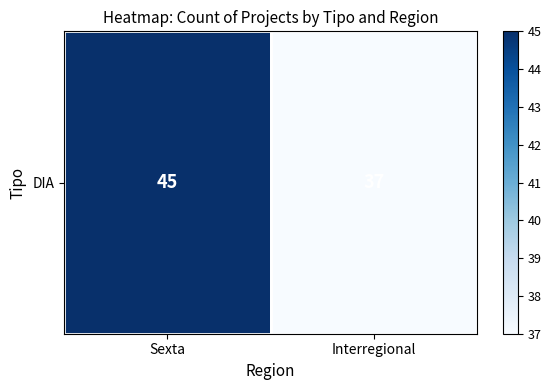

At which category does the chart reach its minimum across all series?

Interregional